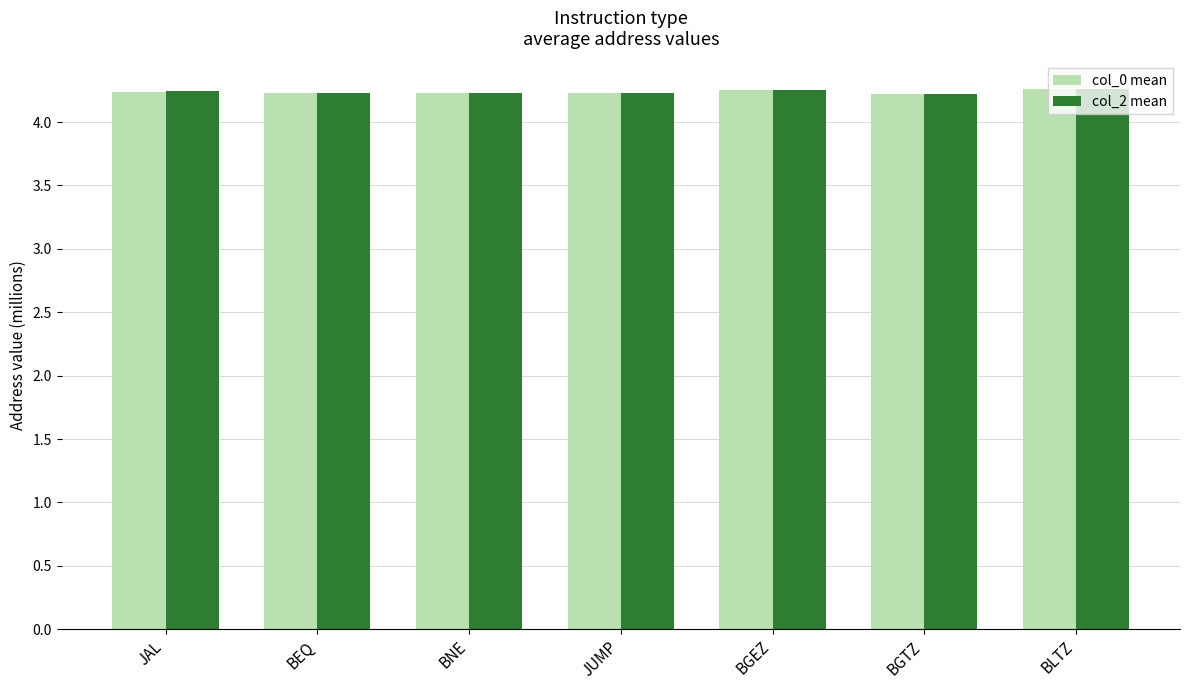

What position from the left is BEQ?

2